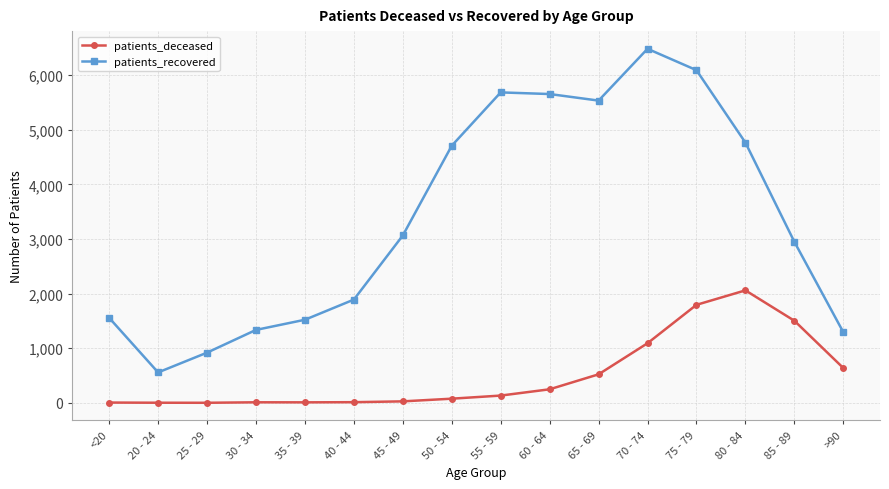

How many data points in patients_recovered are less than 3065?

8